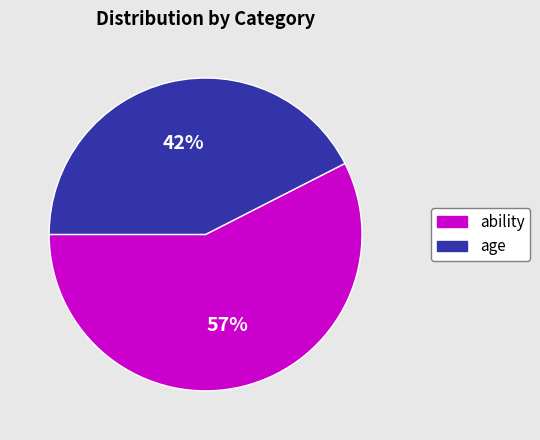

Is there any slice that represents more than half of the pie?

Yes